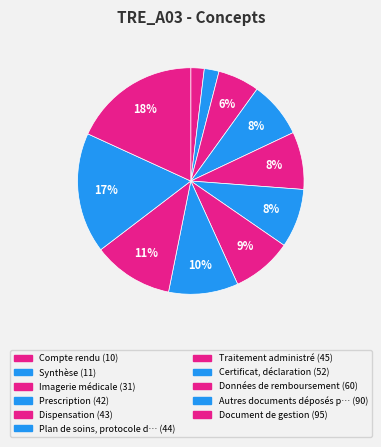

What is the smallest slice in the pie chart?

Compte rendu